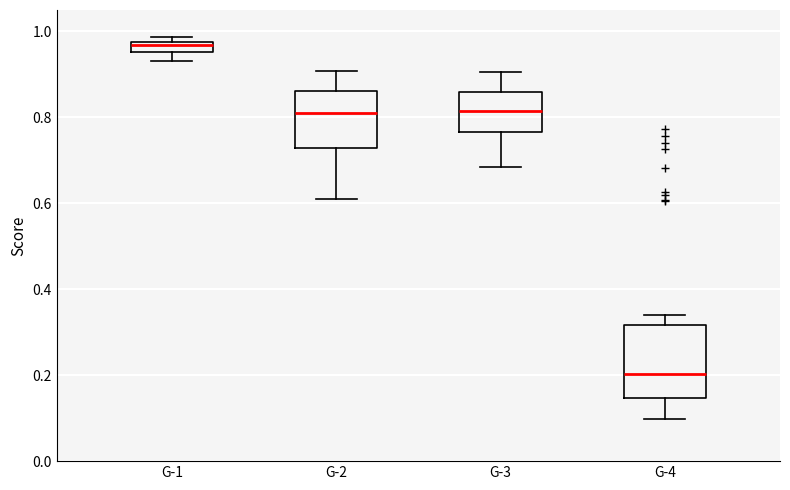

Which box's median line is the highest?

G-1